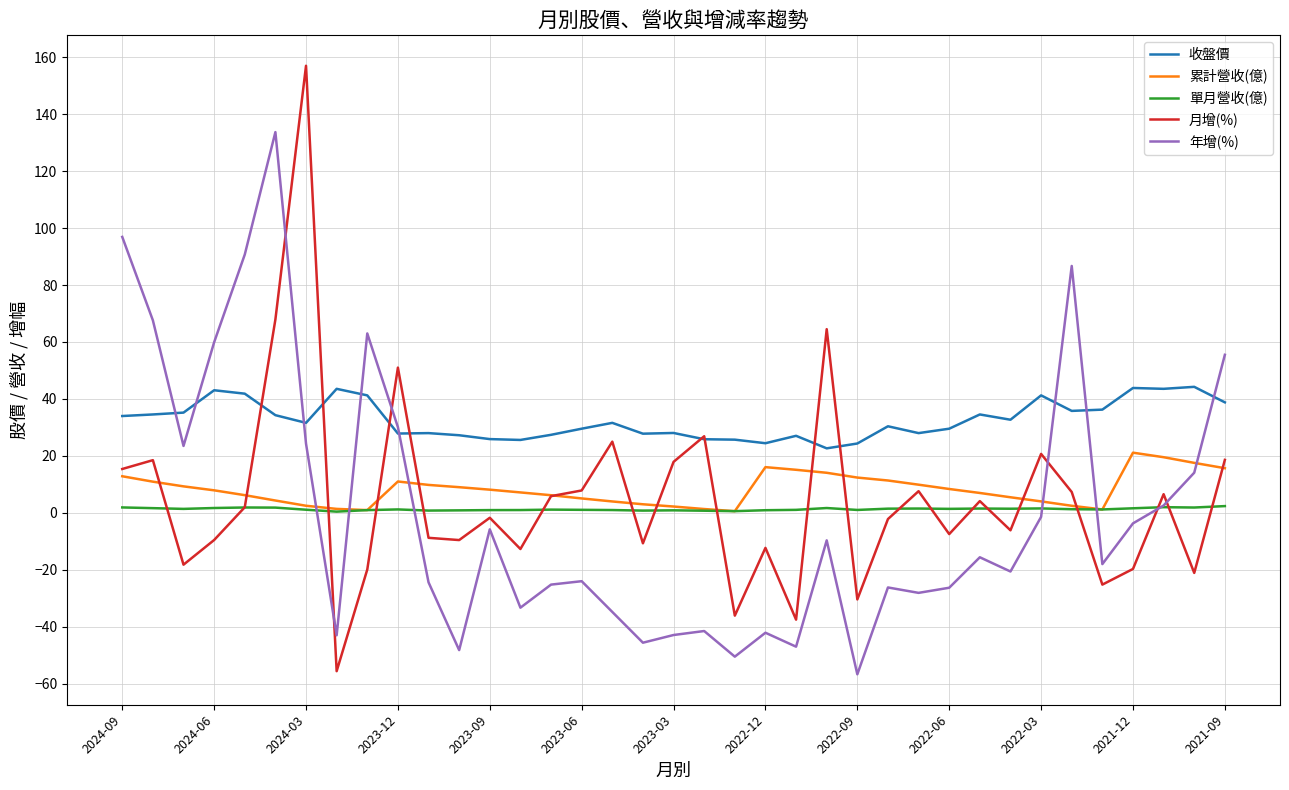

What is the highest value of the 年增(%) series?

133.7